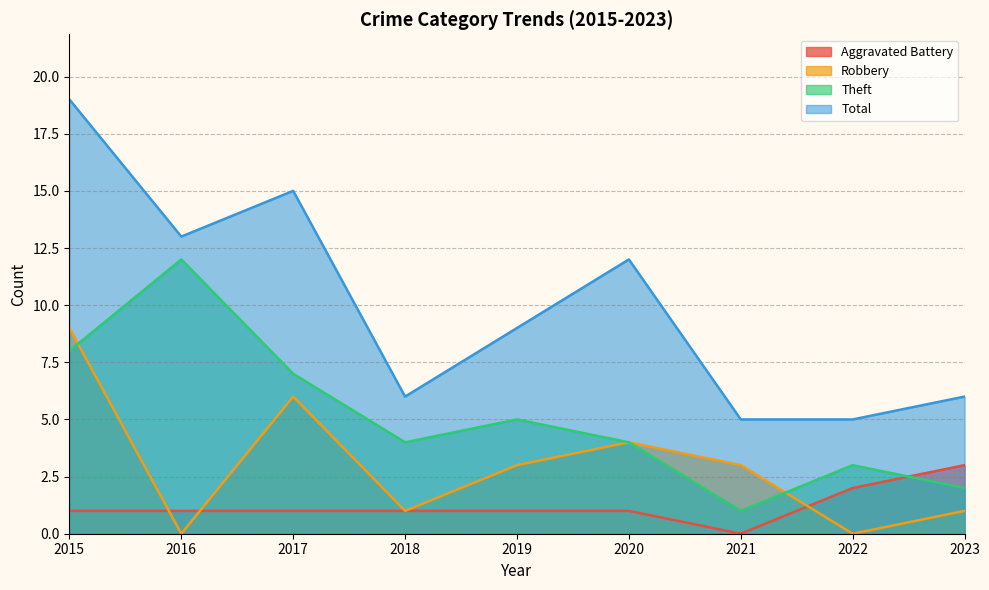

How many interior local peaks does the Robbery series have?

2